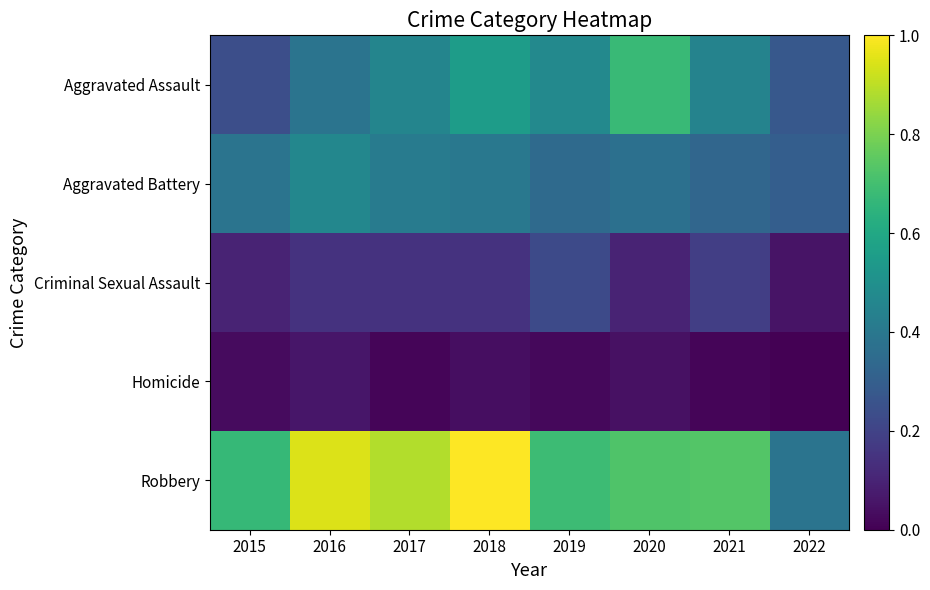

How many categories are shown in the chart?

8